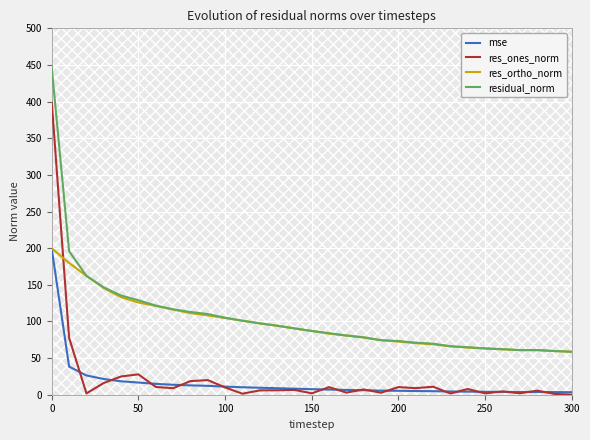

What is the maximum value shown in the chart?

445.8